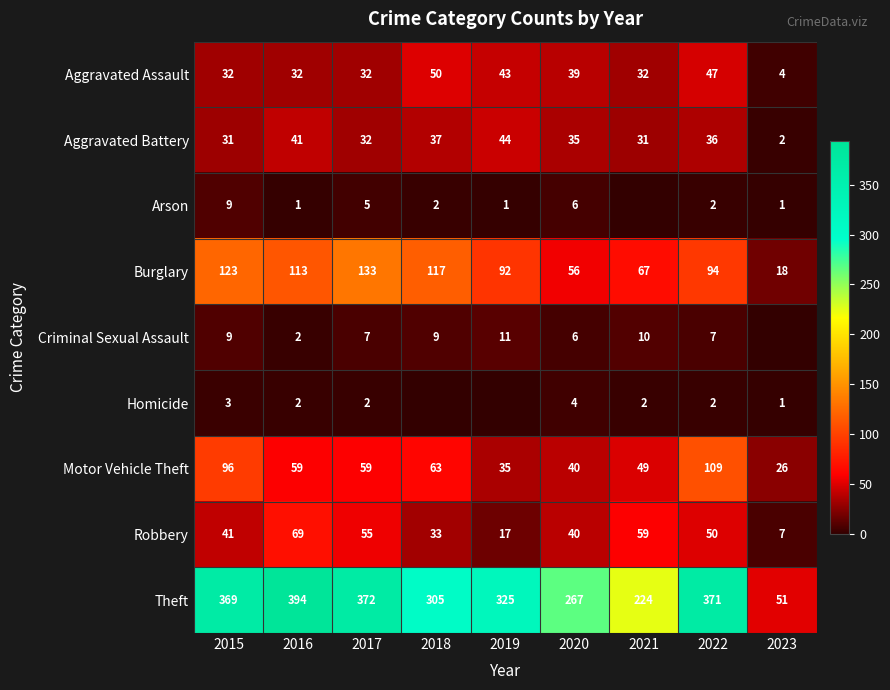

How many data points in Robbery are less than 41?

4